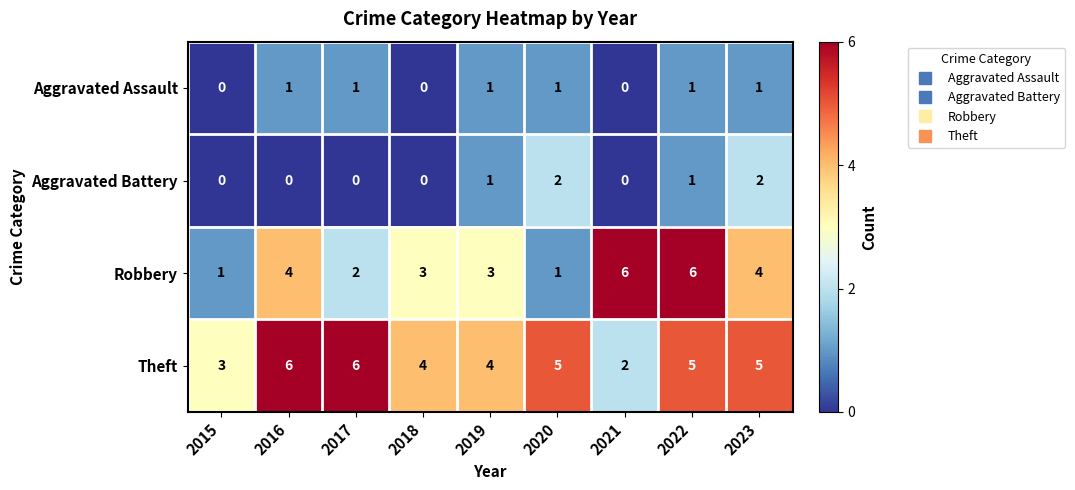

Which series has the largest total across all categories?

Theft